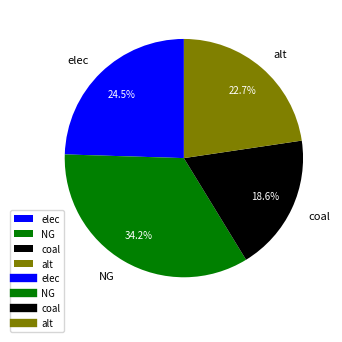

To the nearest percent, what is the difference between the largest and smallest slice percentages?

16%